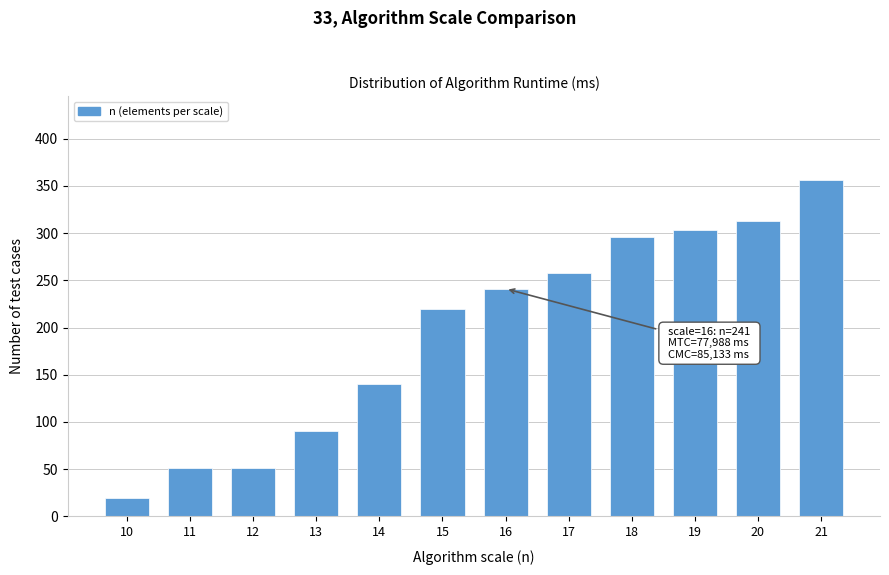

Reading left to right, extract all data points from this chart.

19	51	51	90	140	220	241	258	296	303	313	356